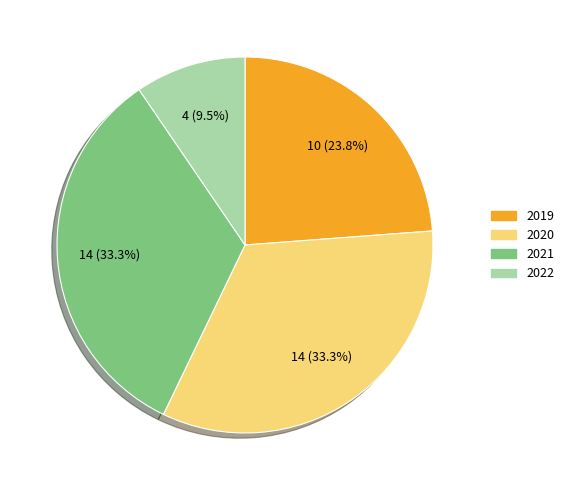

Is there a majority slice in this chart?

No